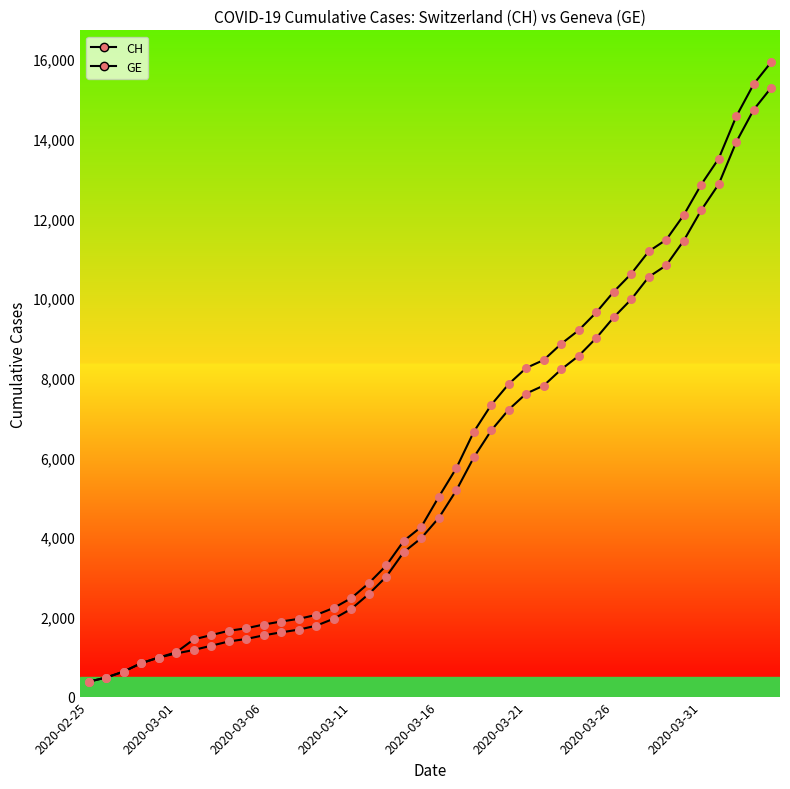

How many lines are shown in the chart?

2